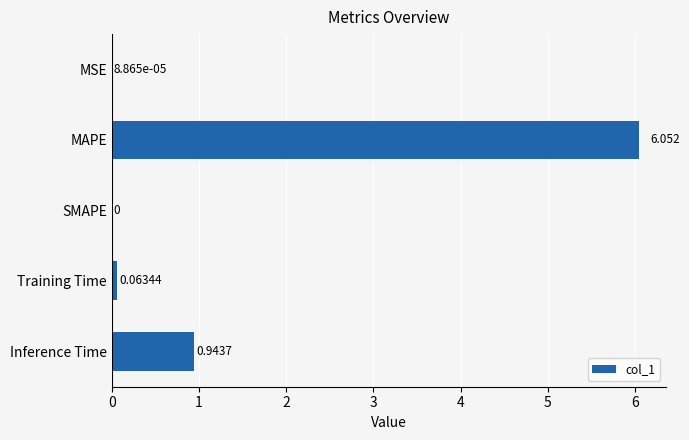

Which category has the highest value across all series?

MAPE